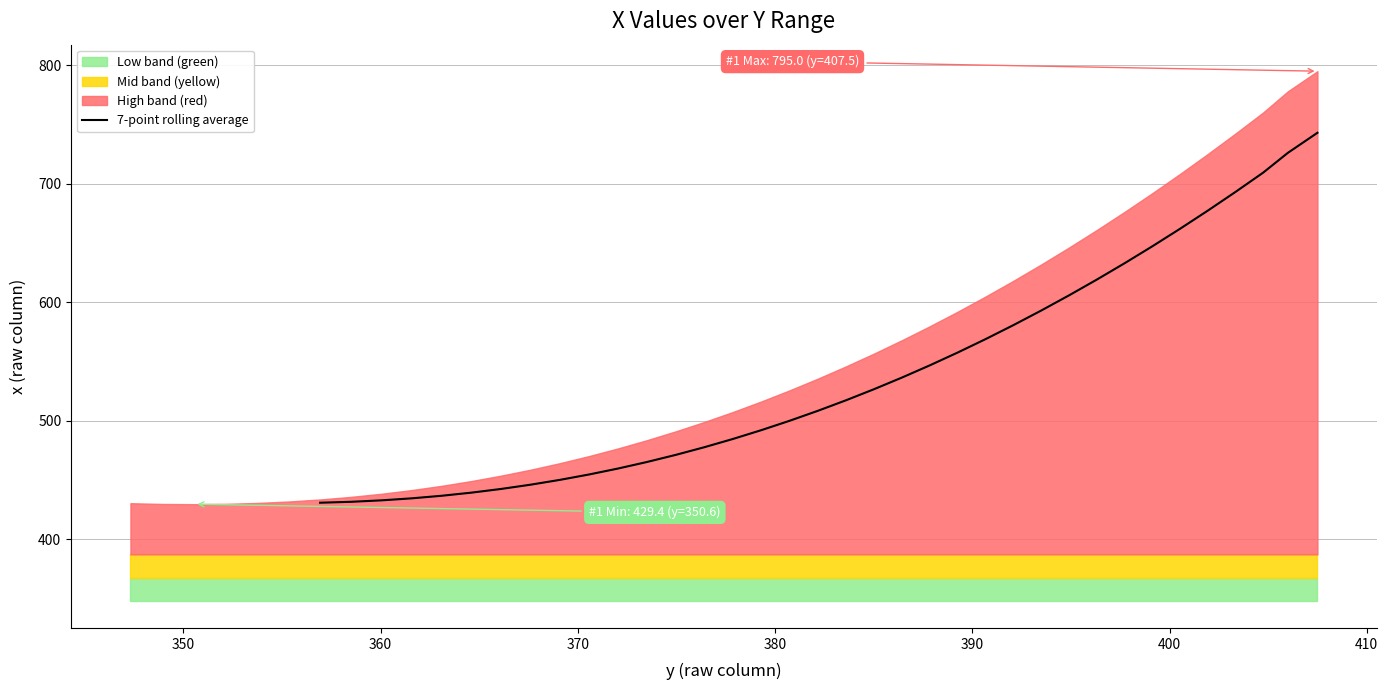

What is the minimum value for 7-point rolling average?

430.7